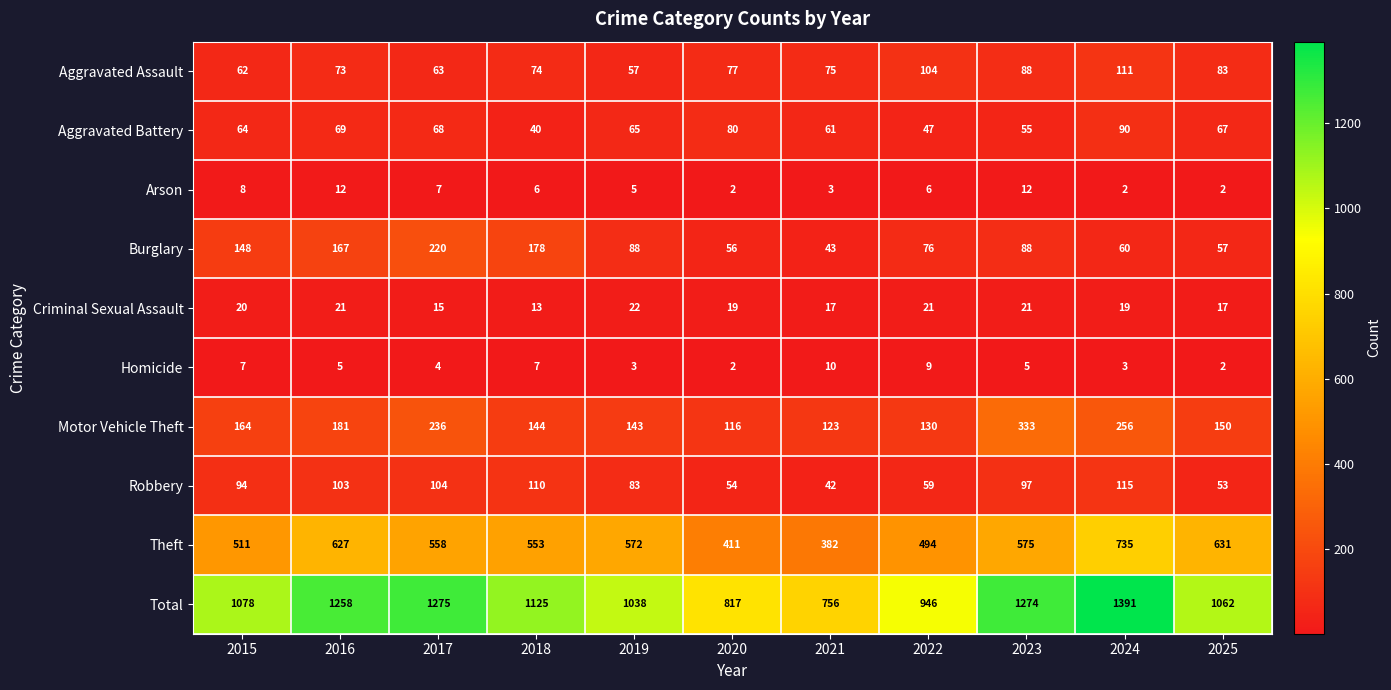

What is the average value of the Motor Vehicle Theft series?

180